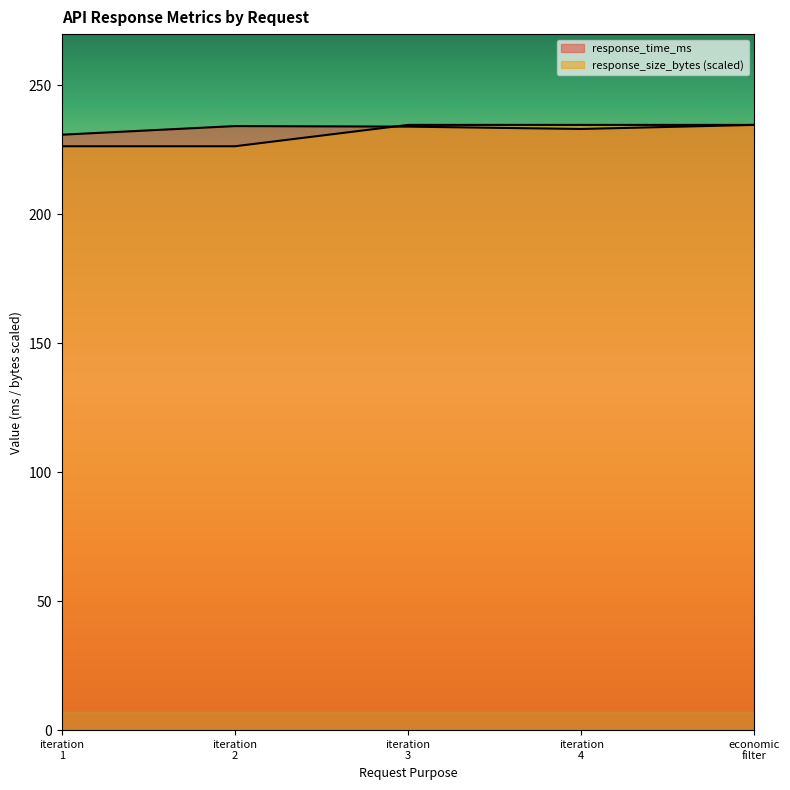

How many lines are shown in the chart?

2